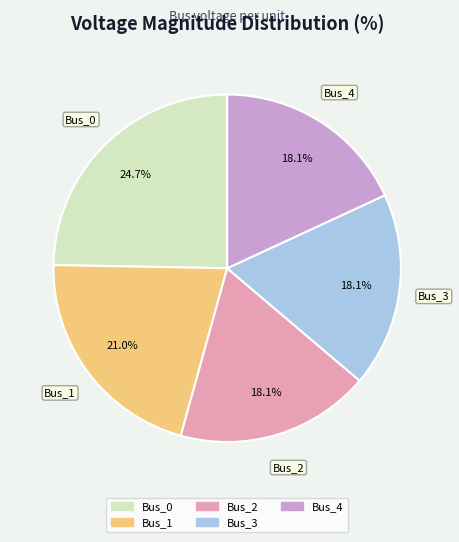

What is the largest slice in the pie chart?

Bus_0